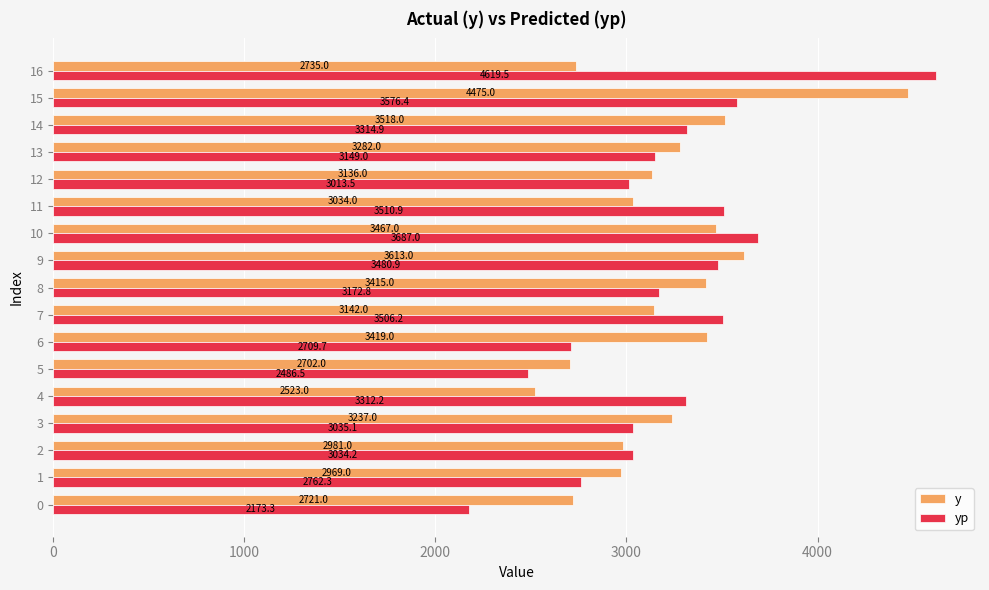

What is the average value of the y series?

3198.2